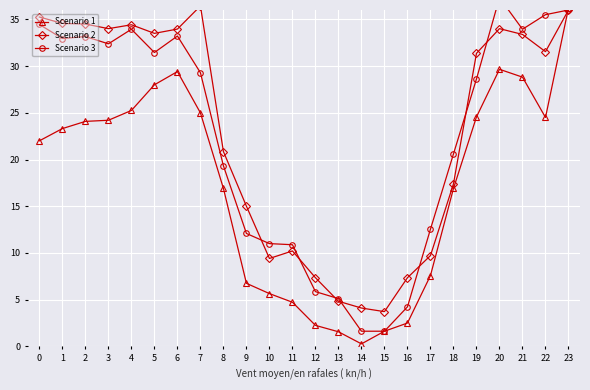

How many categories are shown in the chart?

24